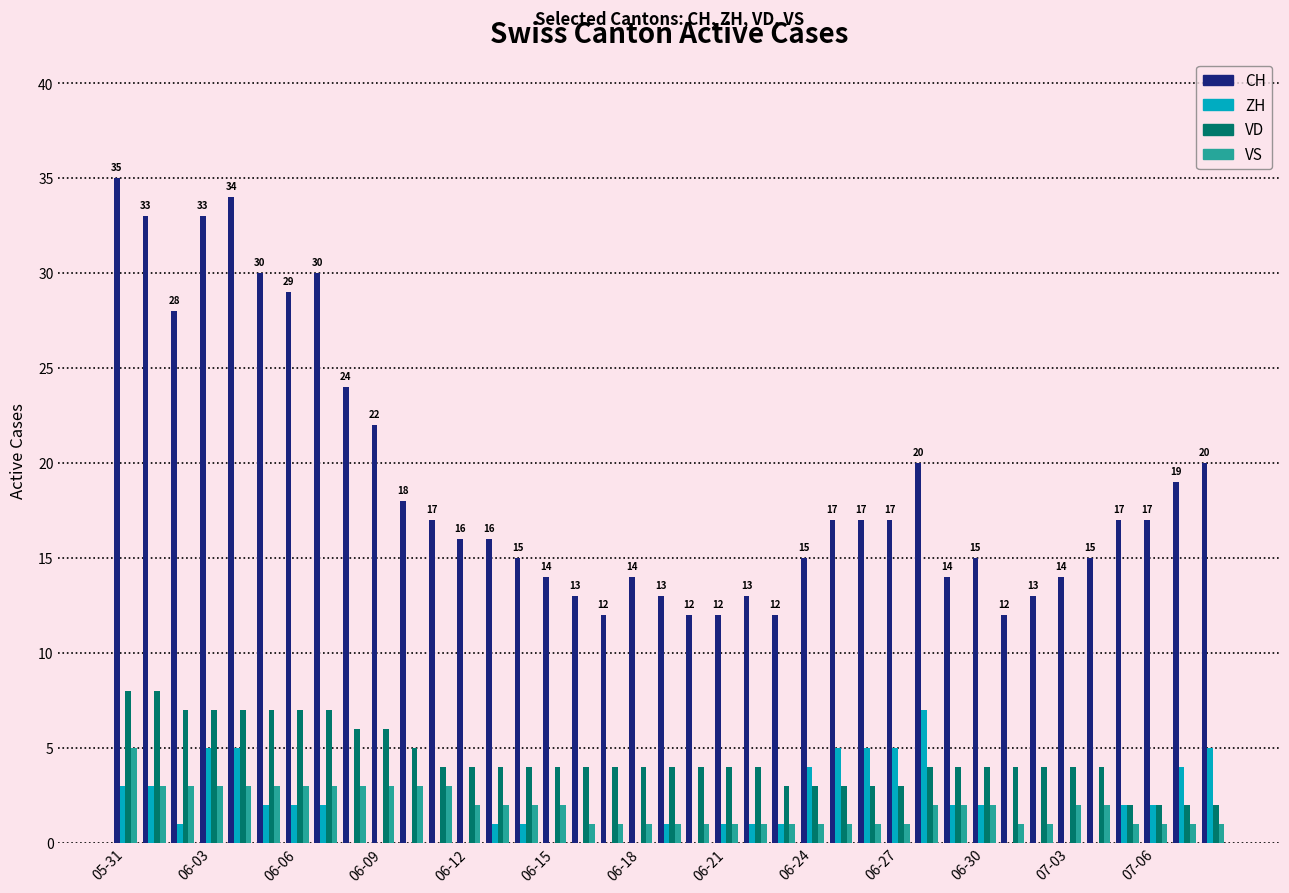

What is the greatest value displayed?

35